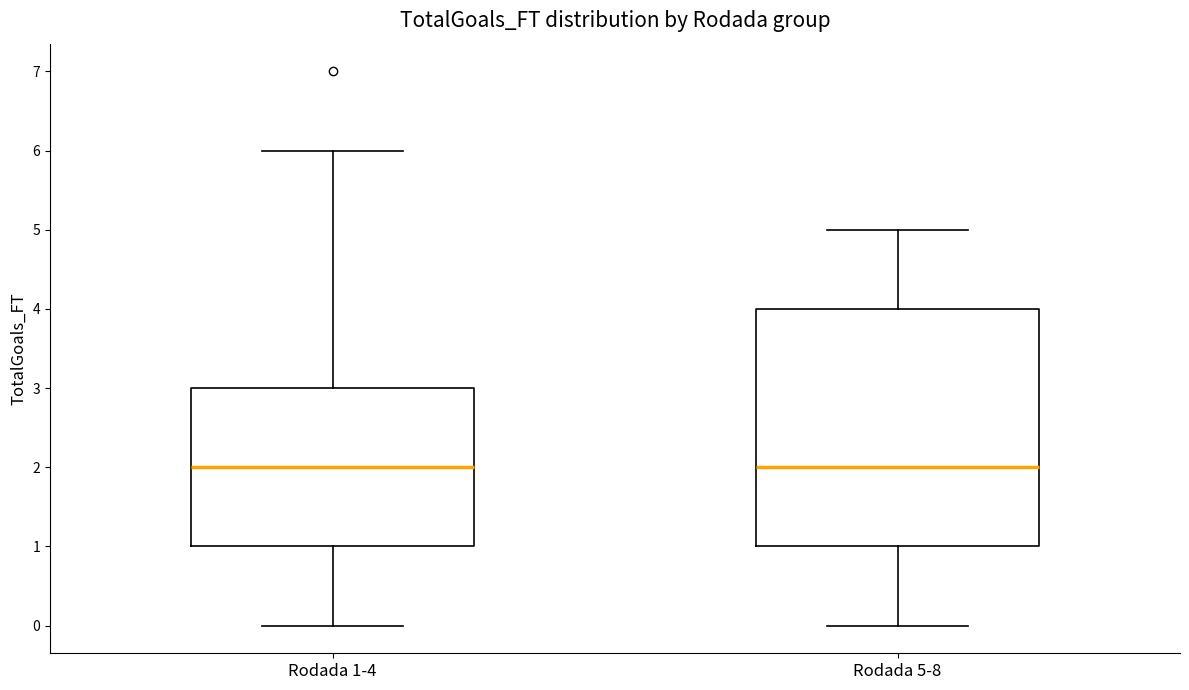

Where is the upper edge of the box for Rodada 1-4 on the y-axis? The values are not printed on the chart, so give them approximately, as read against the axis.

3